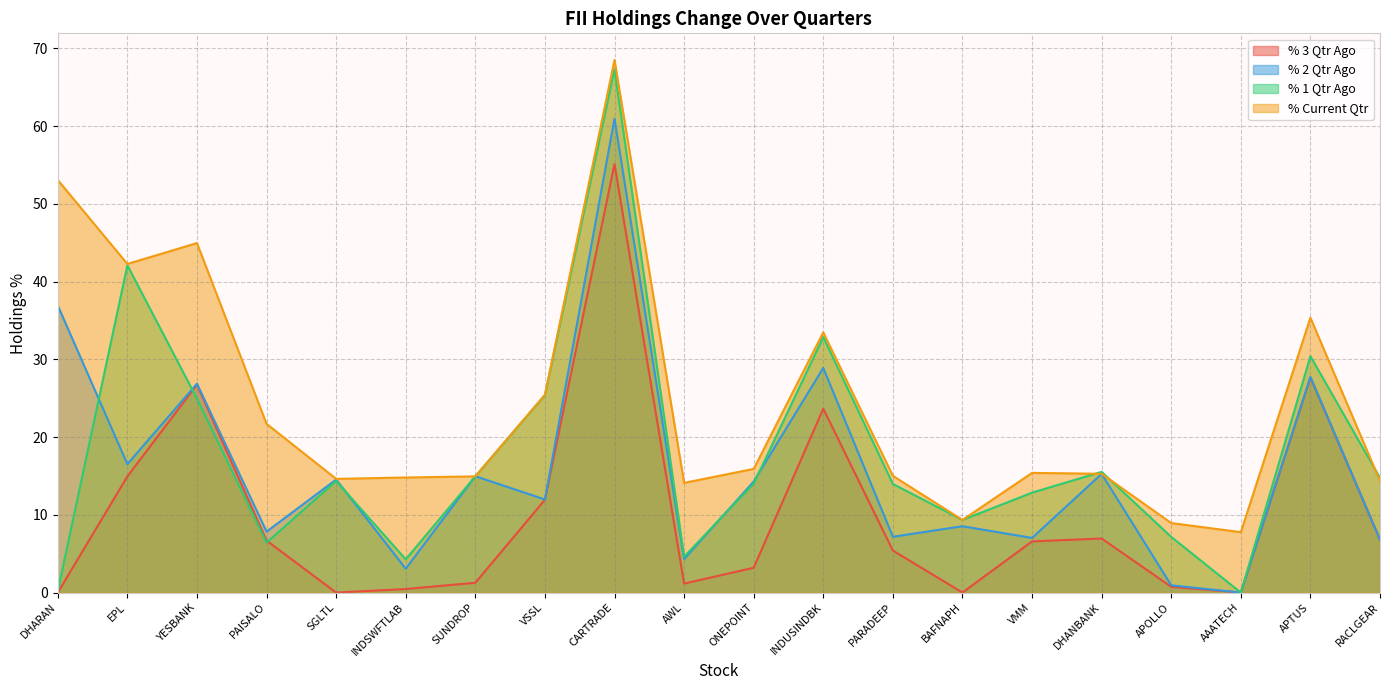

List the series in order of their peak value, highest first.

% Current Qtr, % 1 Qtr Ago, % 2 Qtr Ago, % 3 Qtr Ago